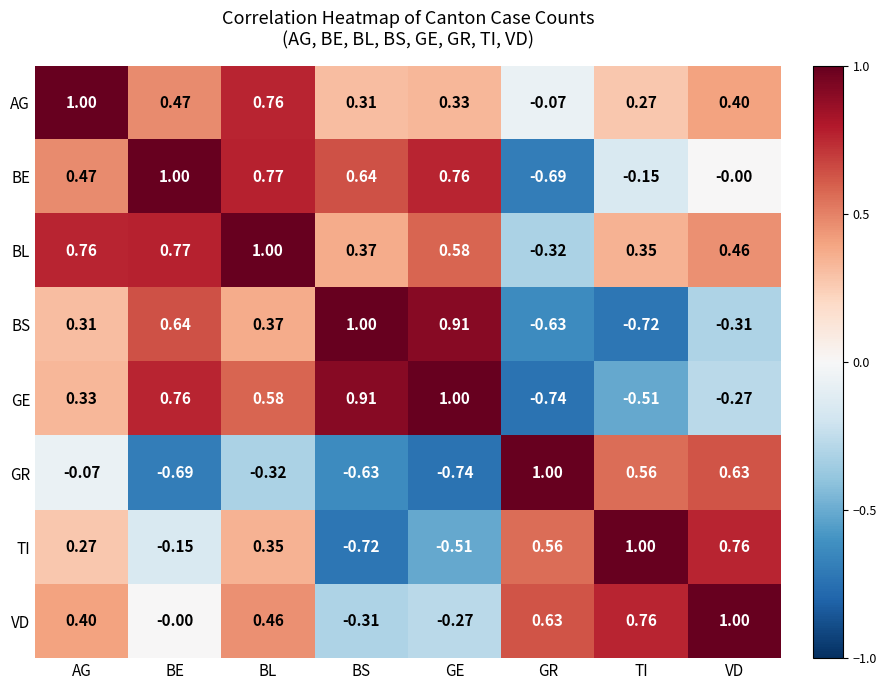

List the labels in order of GR value, largest first.

GR, VD, TI, AG, BL, BS, BE, GE